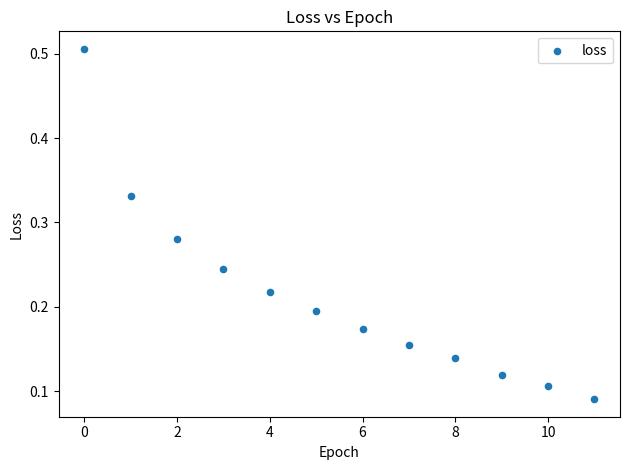

What is the range of Y values (max minus min)?

0.4